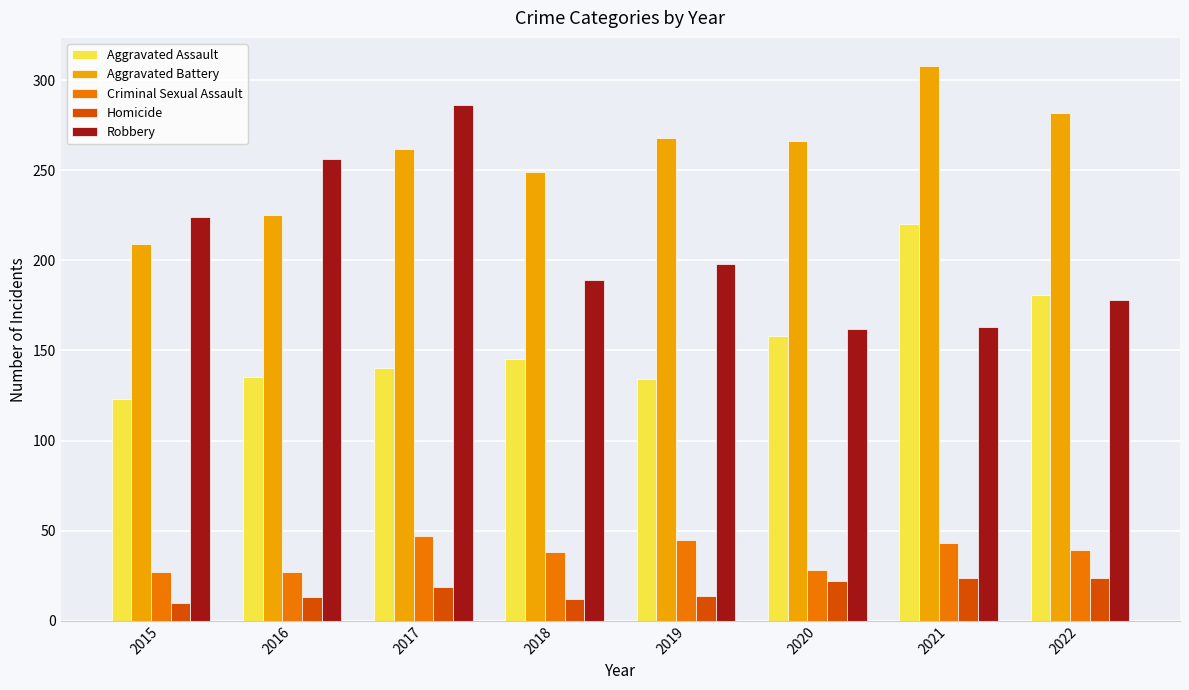

The Aggravated Battery series shows 249 at 2018. True or false?

True